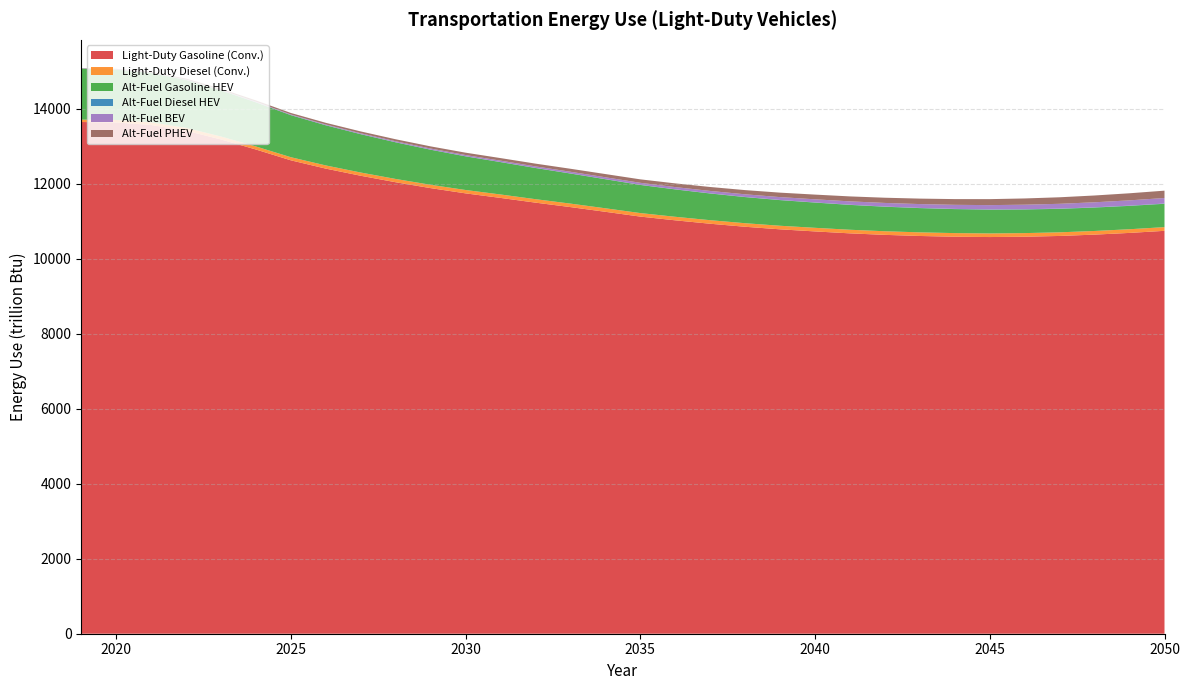

Reading left to right, transcribe all the data shown in this chart.

Light-Duty Gasoline (Conv.): 13649.7	13636.7	13570.0	13418.3	13183.7	12915.5	12627.2	12405.9	12215.3	12042.5	11885.6	11745.8	11624.7	11498.6	11379.9	11254.3	11126.4	11027.0	10935.8	10855.0	10786.8	10731.0	10679.2	10639.2	10609.4	10589.7	10581.1	10589.6	10610.2	10645.7	10691.3	10746.8
Light-Duty Diesel (Conv.): 64.0	66.7	70.6	75.4	79.0	81.4	83.1	84.9	86.4	87.7	88.9	90.1	91.6	92.5	93.2	93.7	94.0	94.4	94.7	95.0	95.3	96.2	96.3	96.2	96.6	96.5	96.5	96.6	97.0	97.5	98.1	98.8
Alt-Fuel Gasoline HEV: 1358.2	1343.3	1315.8	1277.4	1229.8	1177.0	1121.3	1070.3	1022.1	976.9	935.3	897.5	863.4	831.2	801.9	774.8	750.1	729.5	711.8	696.4	683.5	672.7	662.8	654.2	646.7	640.1	634.4	630.1	626.8	624.6	623.2	622.7
Alt-Fuel Diesel HEV: 3.5	3.6	3.6	3.5	3.5	3.4	3.3	3.2	3.2	3.2	3.2	3.2	3.2	3.2	3.3	3.4	3.5	3.7	3.8	4.0	4.2	4.4	4.6	4.8	4.9	5.1	5.3	5.8	5.9	6.1	6.2	6.3
Alt-Fuel BEV: 4.8	6.0	7.3	8.7	10.3	12.5	15.6	18.9	22.1	25.4	28.7	32.3	36.0	40.0	44.3	48.8	53.6	58.9	64.5	70.5	76.7	83.2	89.7	96.3	102.8	109.1	115.3	121.7	128.0	134.5	141.0	147.6
Alt-Fuel PHEV: 6.7	11.8	18.5	24.7	30.5	35.6	40.0	44.3	48.6	53.0	57.5	62.5	68.0	73.8	79.8	86.0	92.2	98.8	105.4	112.1	118.9	125.6	132.3	139.1	145.9	152.8	159.7	166.8	174.0	181.3	188.8	196.3